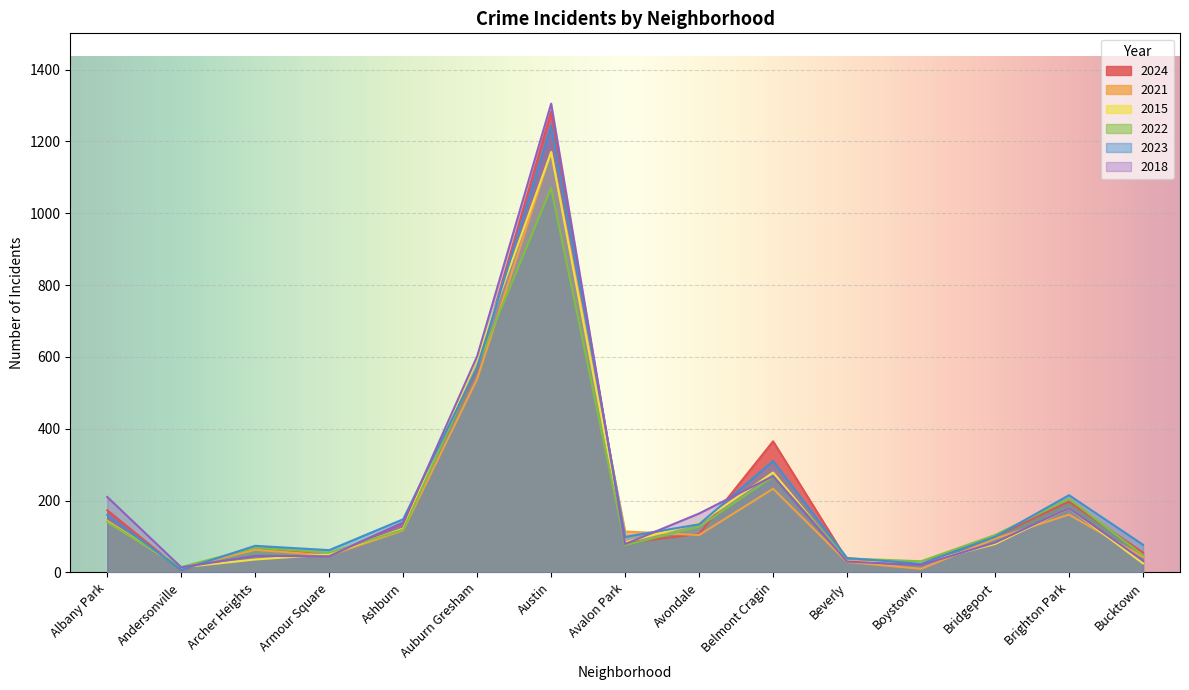

Where does the 2023 series first go above 99?

Albany Park